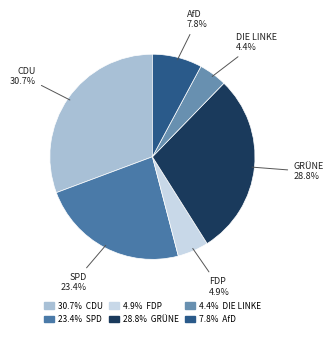

Does any single category account for the majority?

No